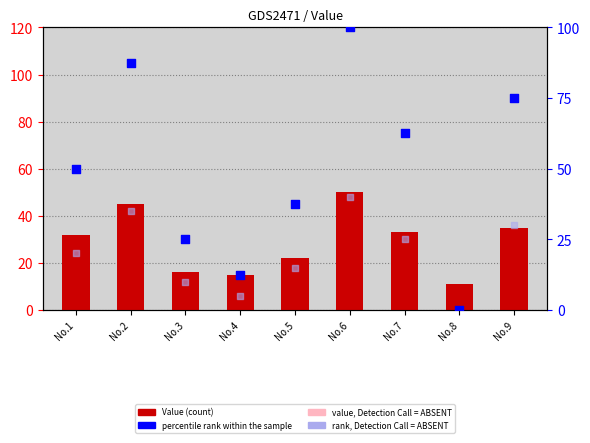

What is the total value across all series at No.6?

205.0